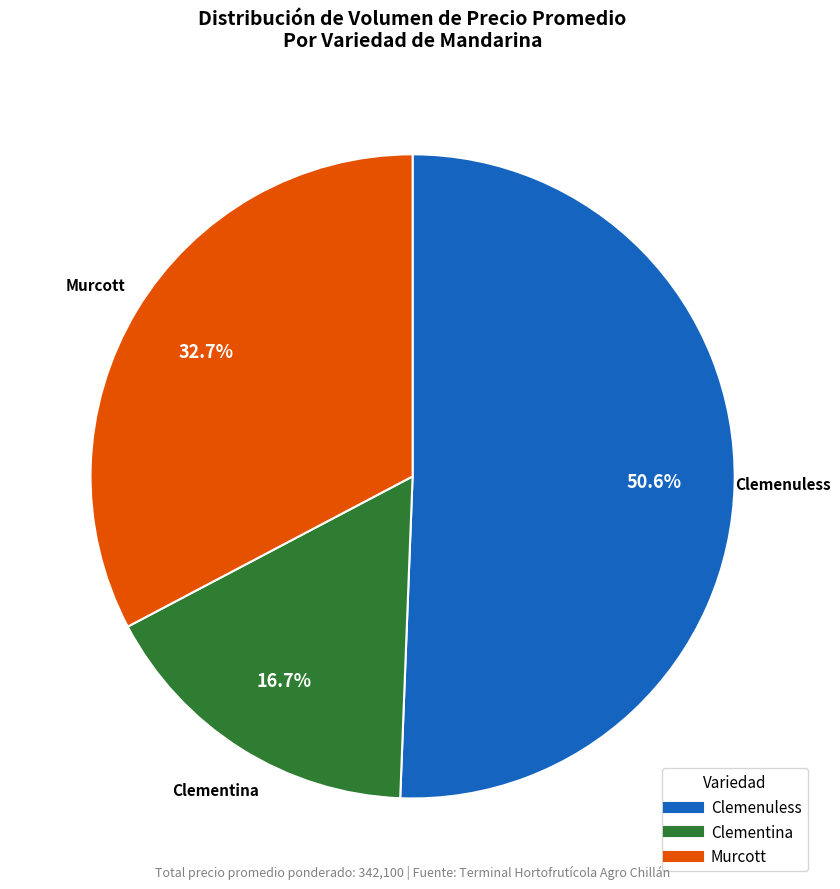

Approximately how many times larger is the value at Clemenuless compared to Clementina?

3.0